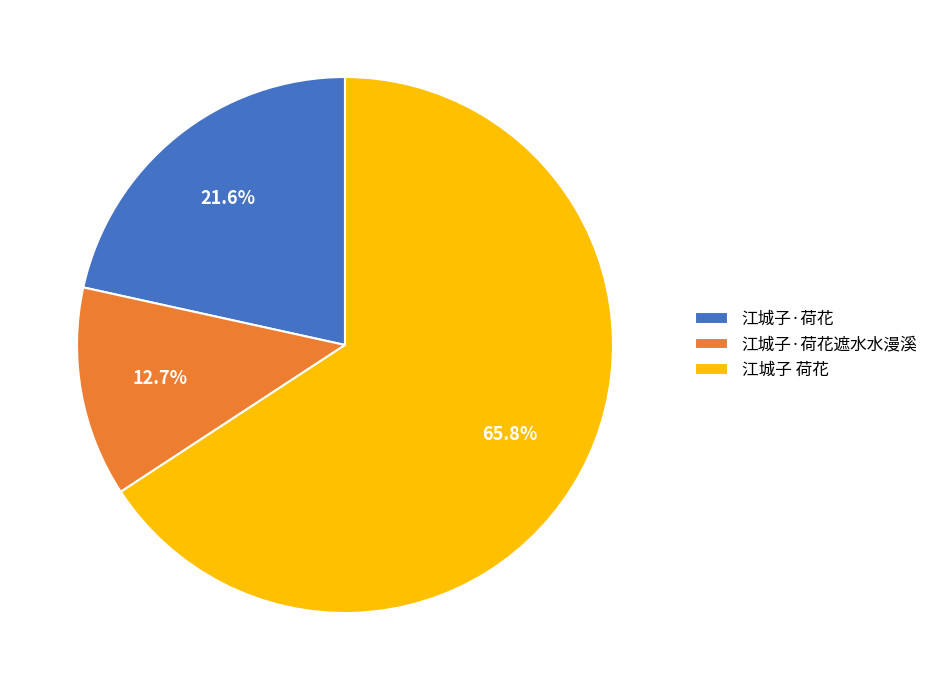

Rank the categories by value from highest to lowest.

江城子 荷花, 江城子·荷花, 江城子·荷花遮水水漫溪